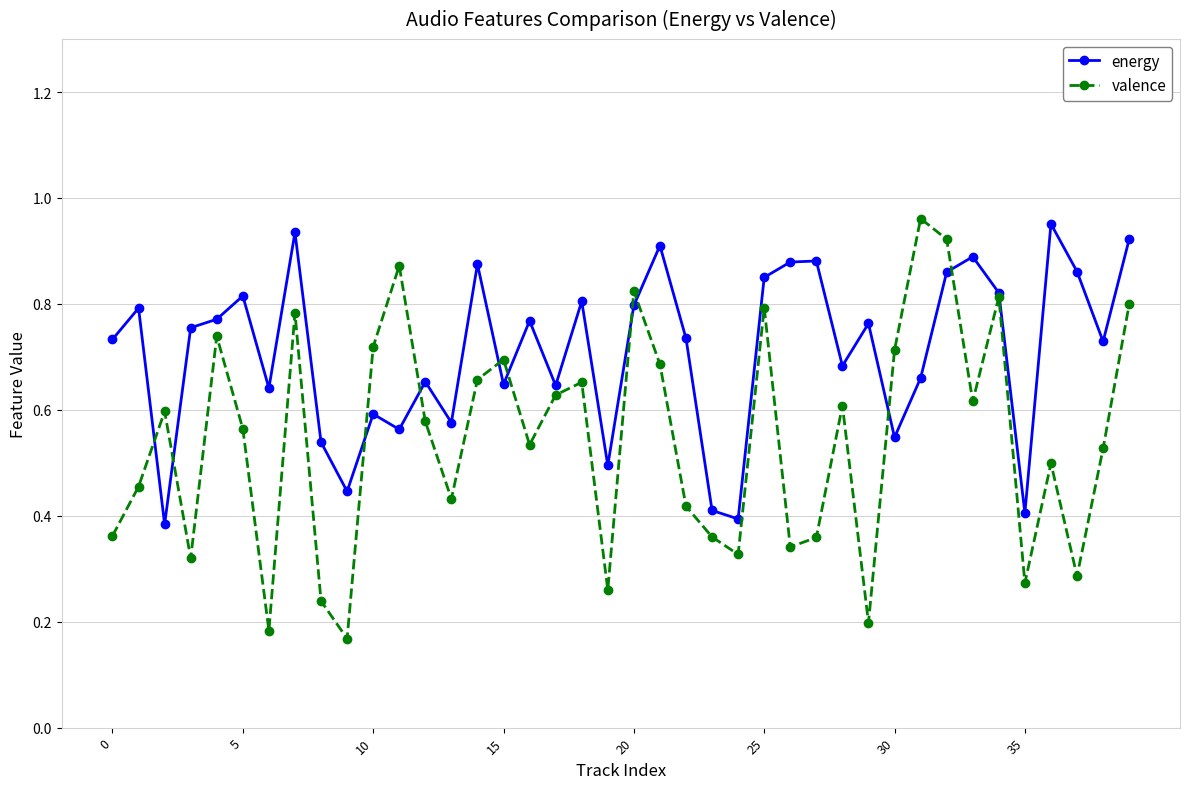

Rank the series by their average value, from highest to lowest.

energy, valence